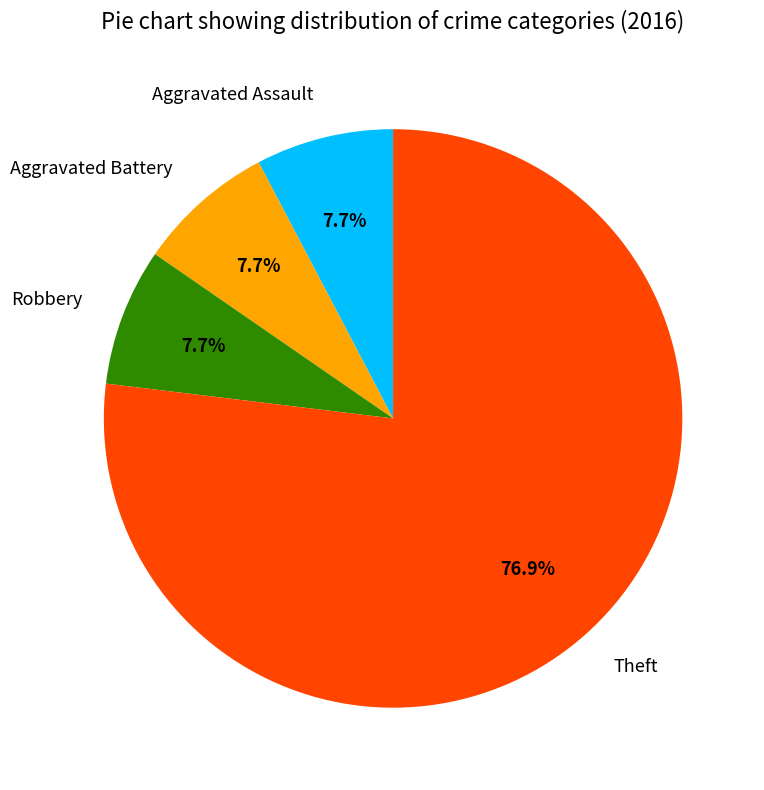

Which has a higher value, Aggravated Battery or Theft?

Theft